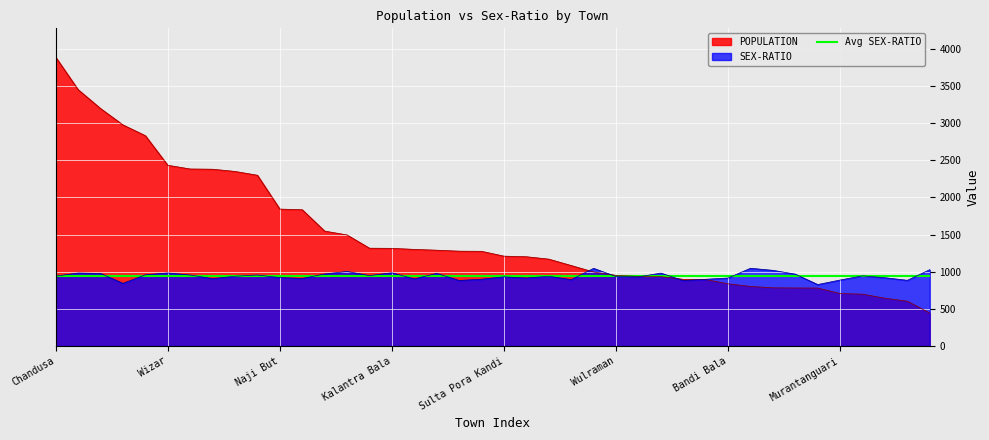

What is the difference between the SEX-RATIO values at Hail Jagir and Thindama?

17